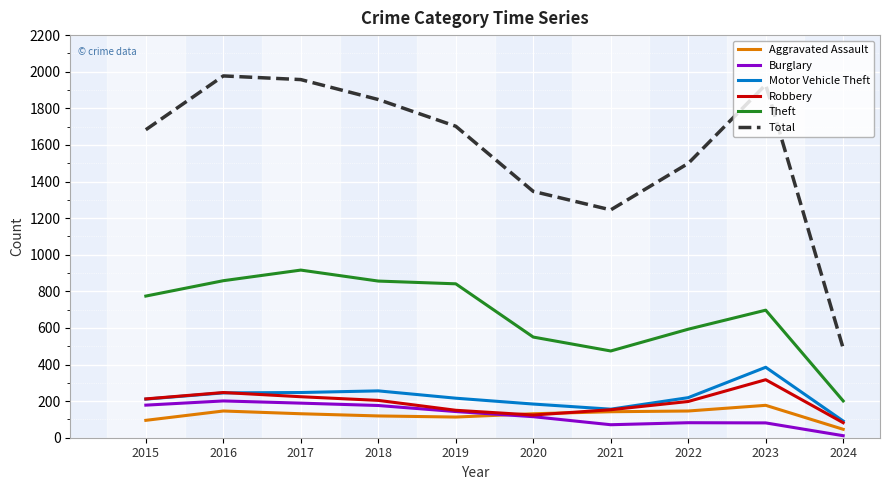

Rank the series by their maximum value, from highest to lowest.

Total, Theft, Motor Vehicle Theft, Robbery, Burglary, Aggravated Assault